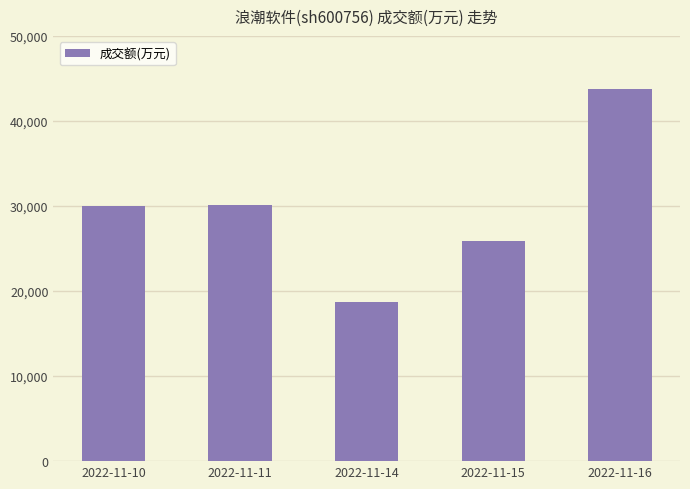

True or false: the data shows 10044 at 2022-11-16.

False